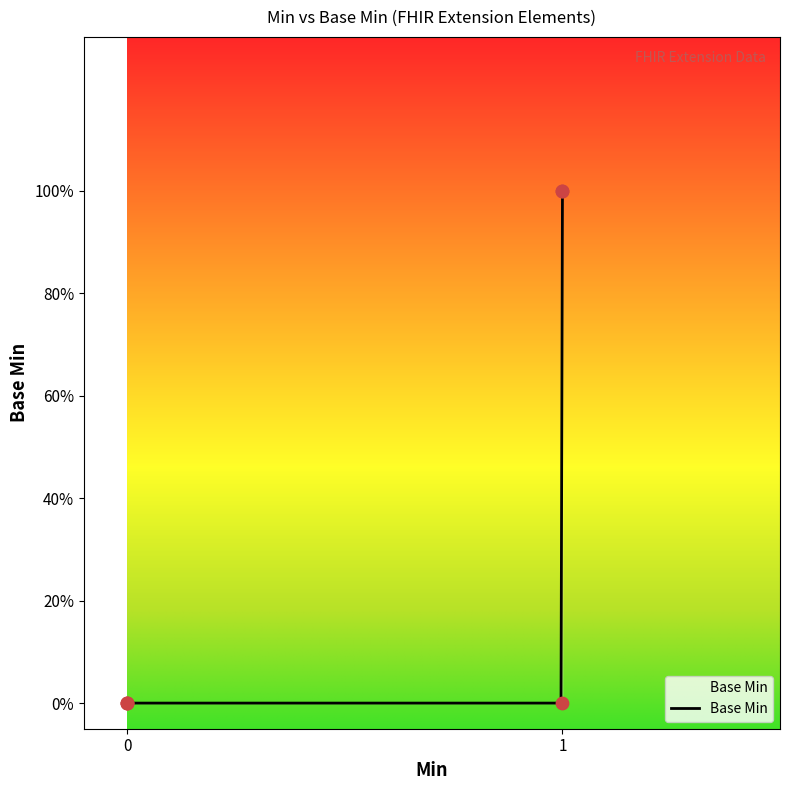

What is the change in value from Extension to Extension.url?

+1